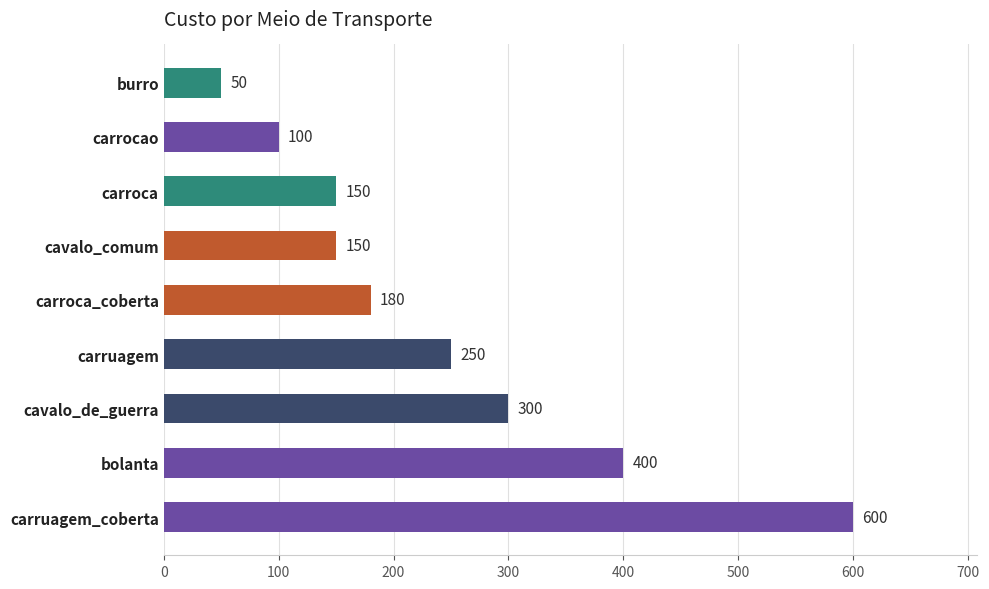

What is the difference between the maximum and minimum values?

550